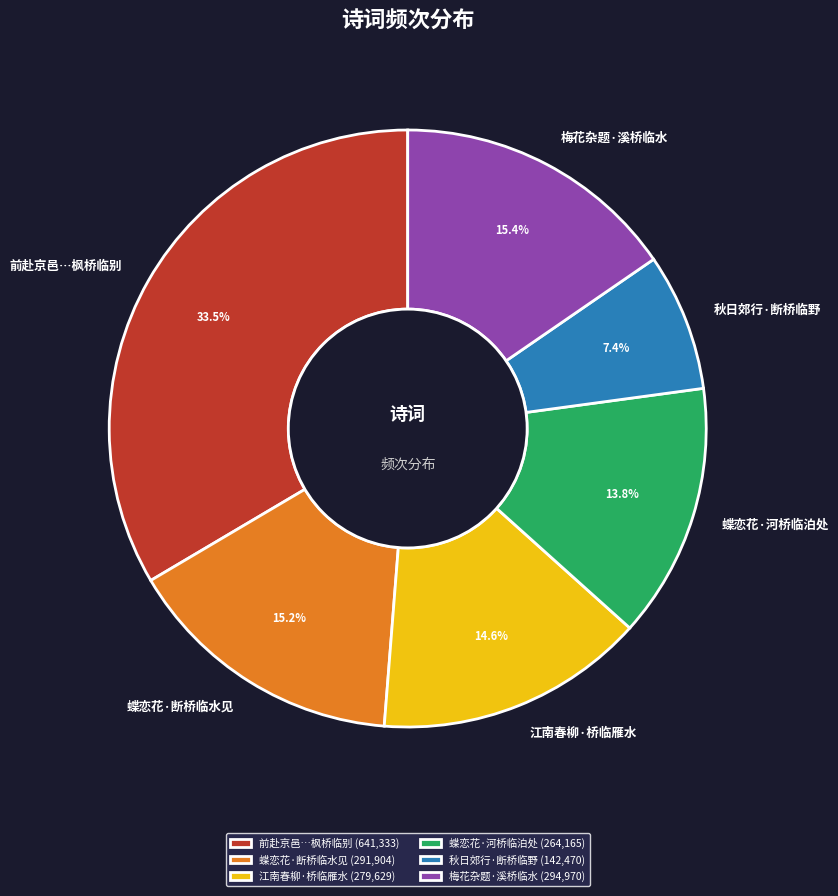

Do 蝶恋花·河桥临泊处 and 秋日郊行·断桥临野 together represent more than half of the pie?

No